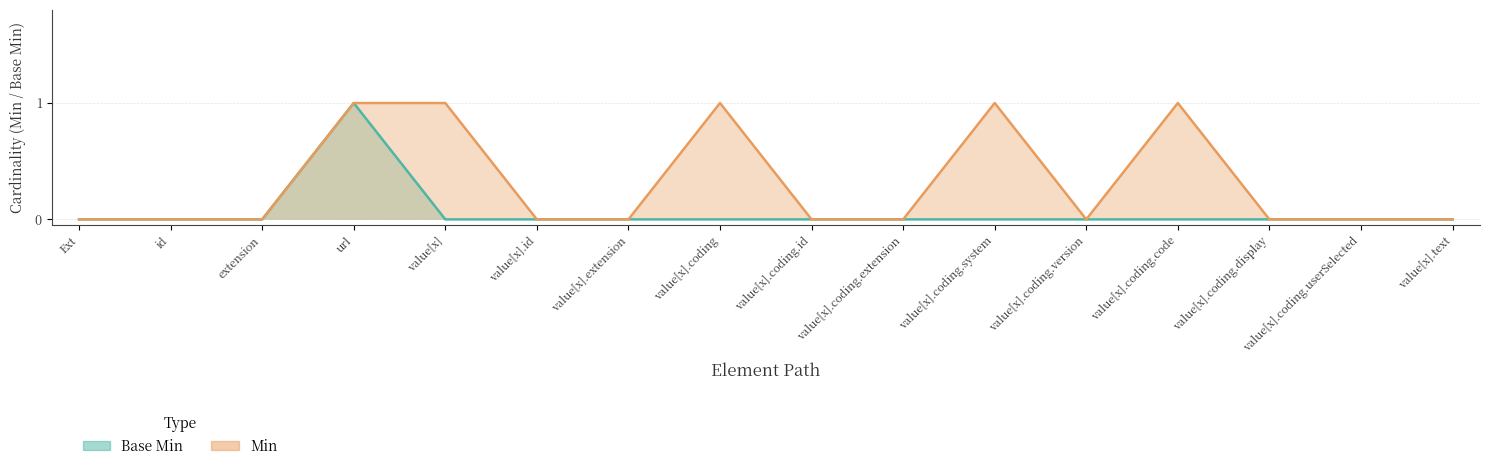

The Min series shows 0 at value[x].coding.code. True or false?

False